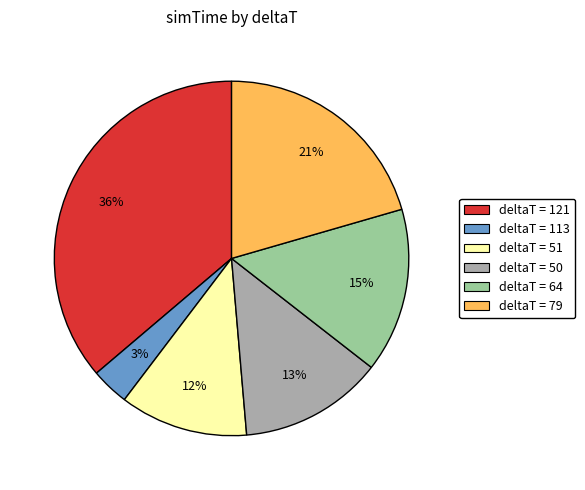

Does any single category account for the majority?

No